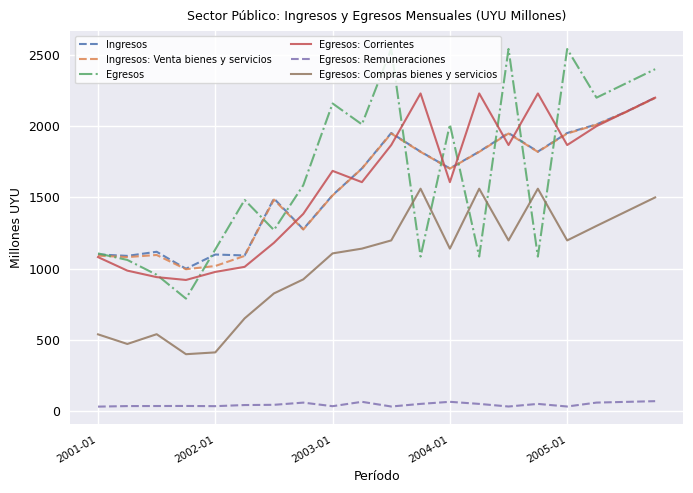

True or false: Egresos and Egresos: Remuneraciones cross at least once.

False